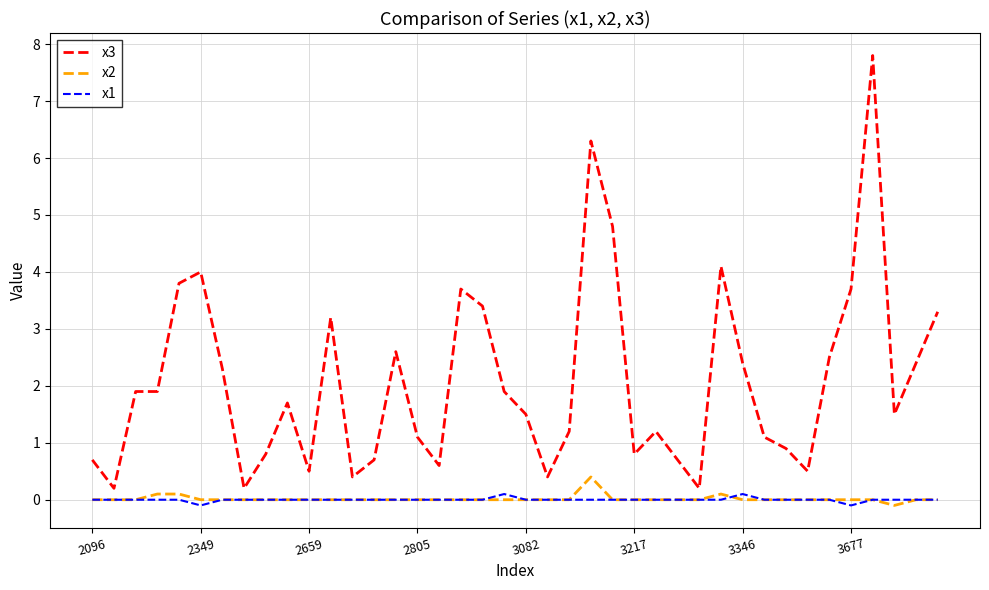

Count the number of categories in the chart.

40